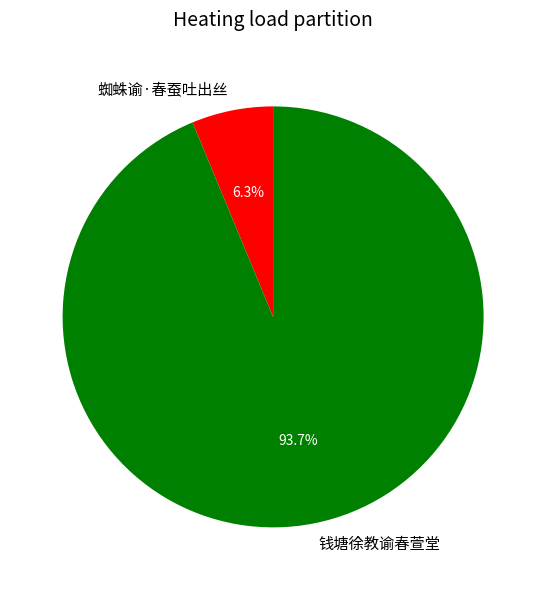

Rank the categories by value from lowest to highest.

蜘蛛谕·春蚕吐出丝, 钱塘徐教谕春萱堂